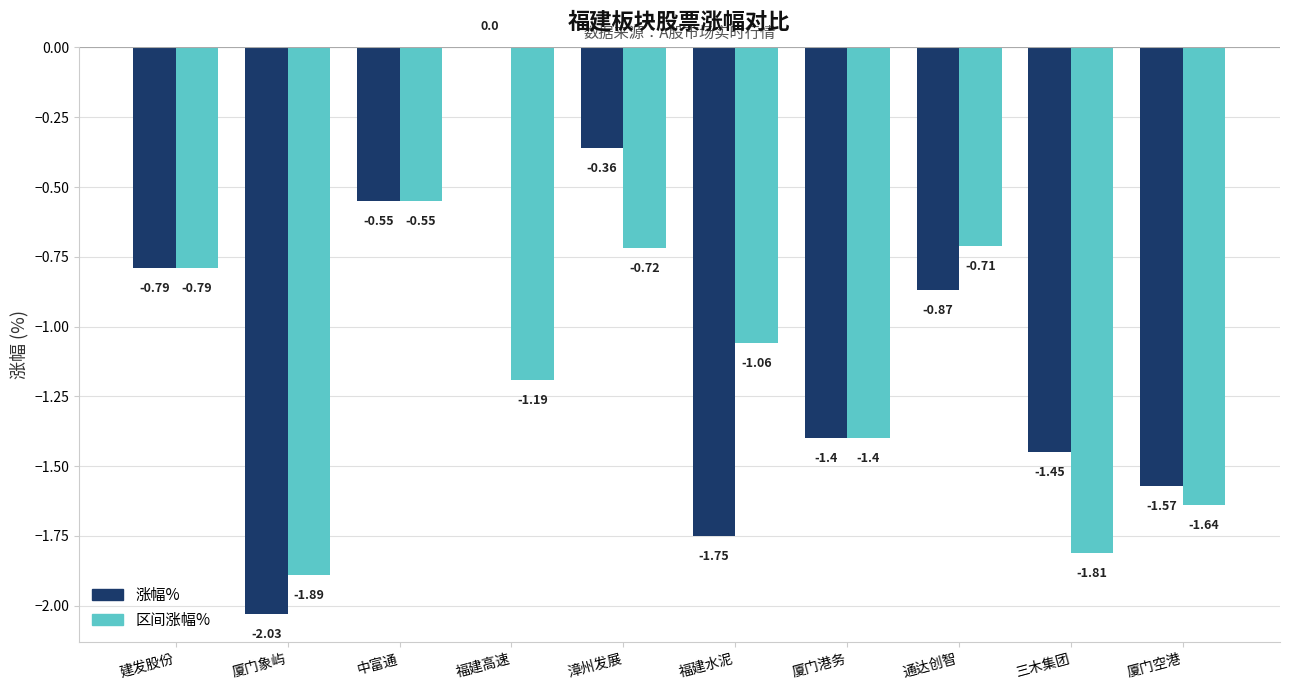

Which category has the highest value in the 区间涨幅% series?

中富通